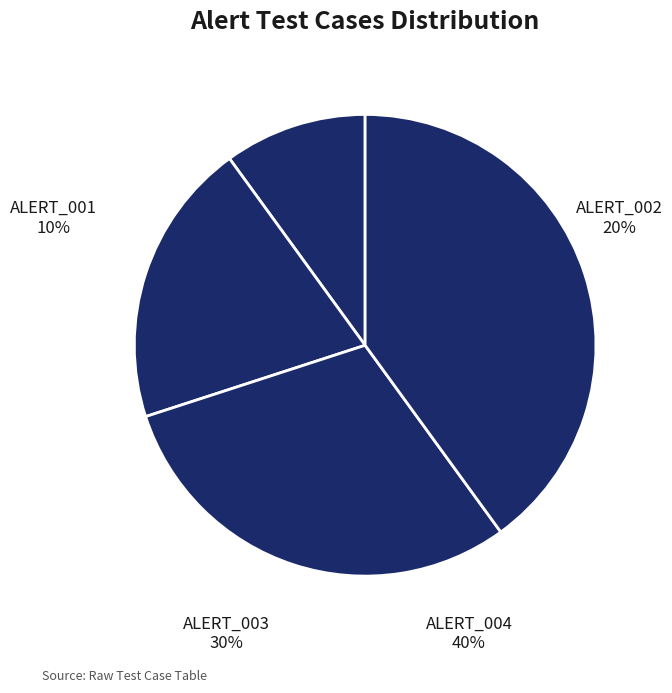

Between ALERT_004 and ALERT_001, which is larger?

ALERT_004